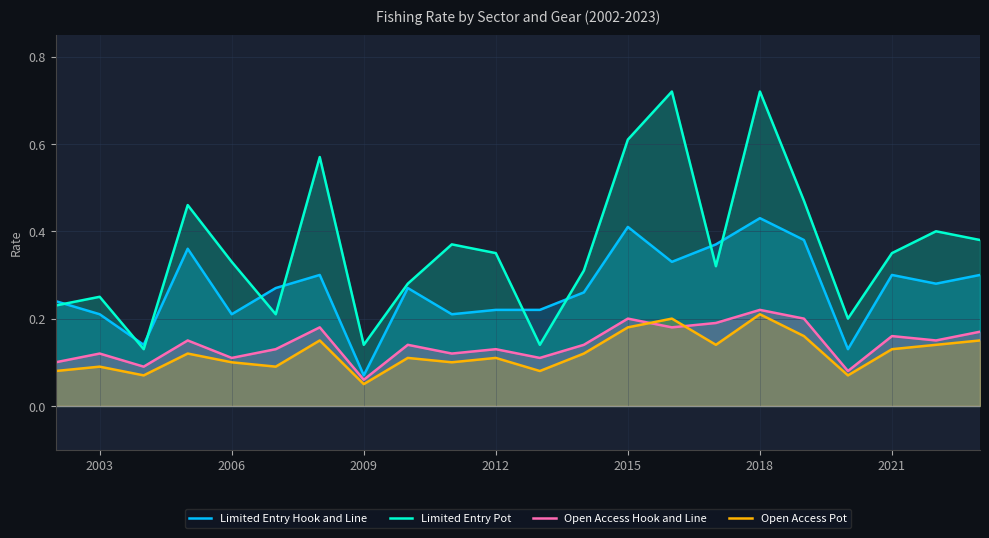

At which category is the sum across all series the highest?

2018